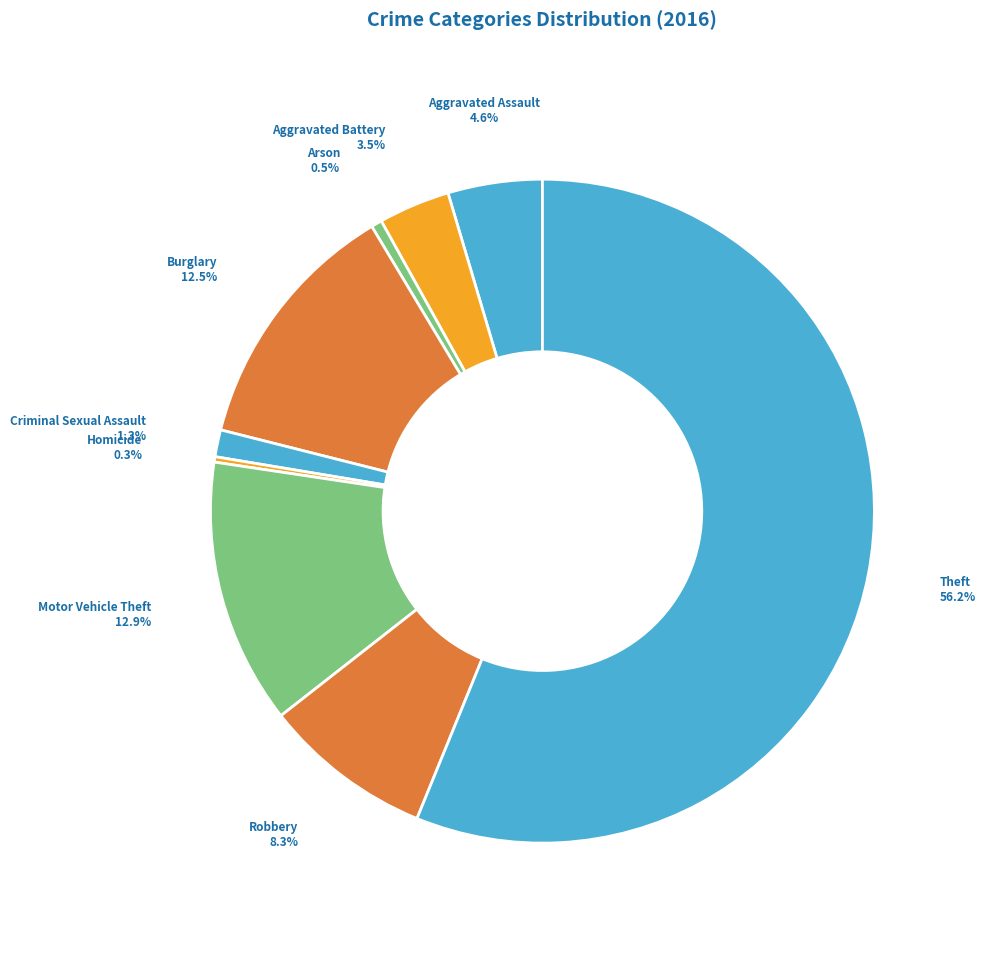

To the nearest percent, what is the difference between the largest and smallest slice percentages?

56%